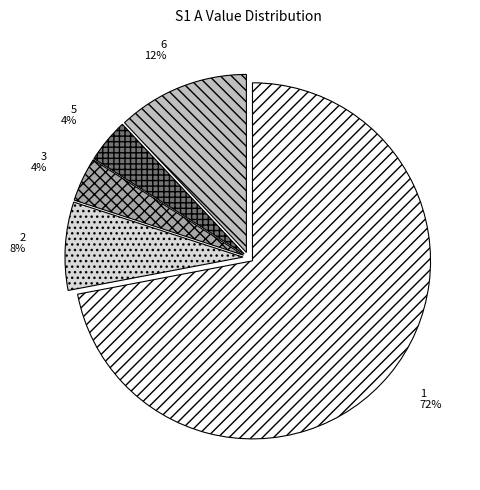

Is the sum of 1 and 2 greater than half?

Yes